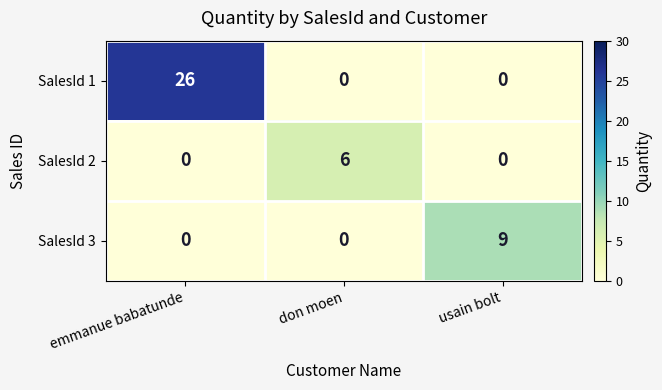

How many series are shown in this chart?

3